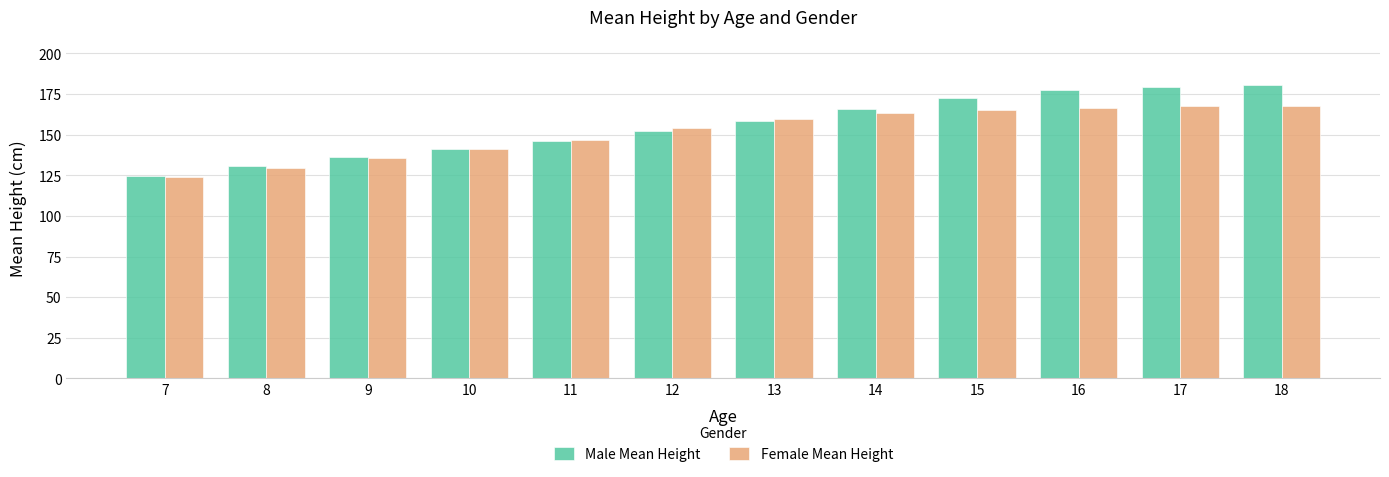

What is the minimum value shown in the chart?

123.8